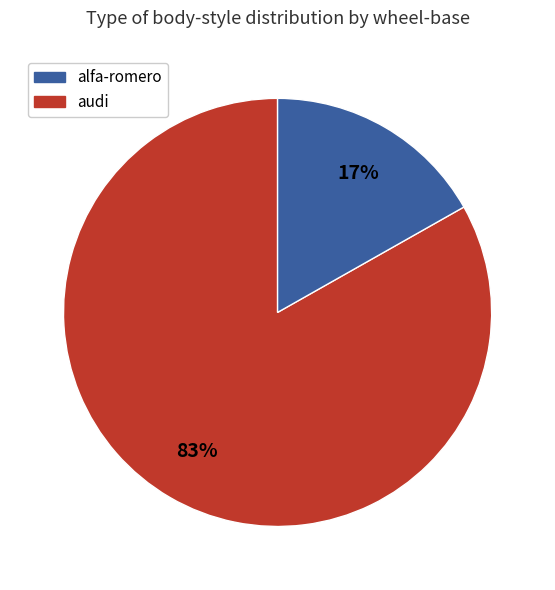

To the nearest percent, what is the average slice percentage?

50%